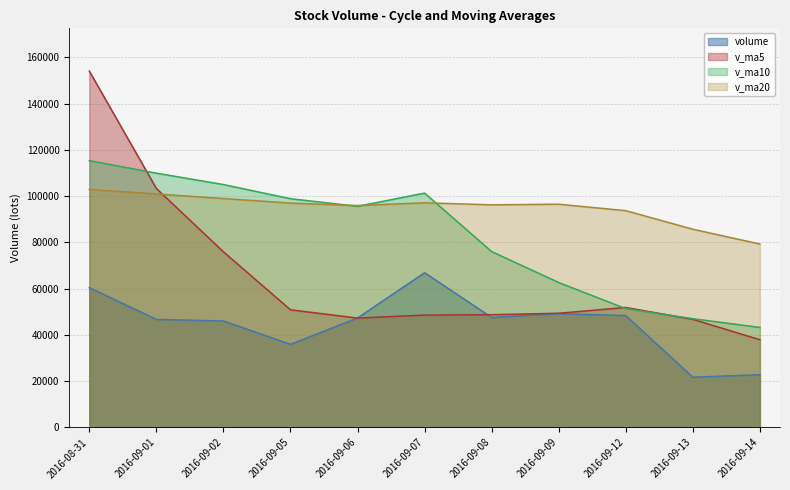

Count the number of data series in this chart.

4